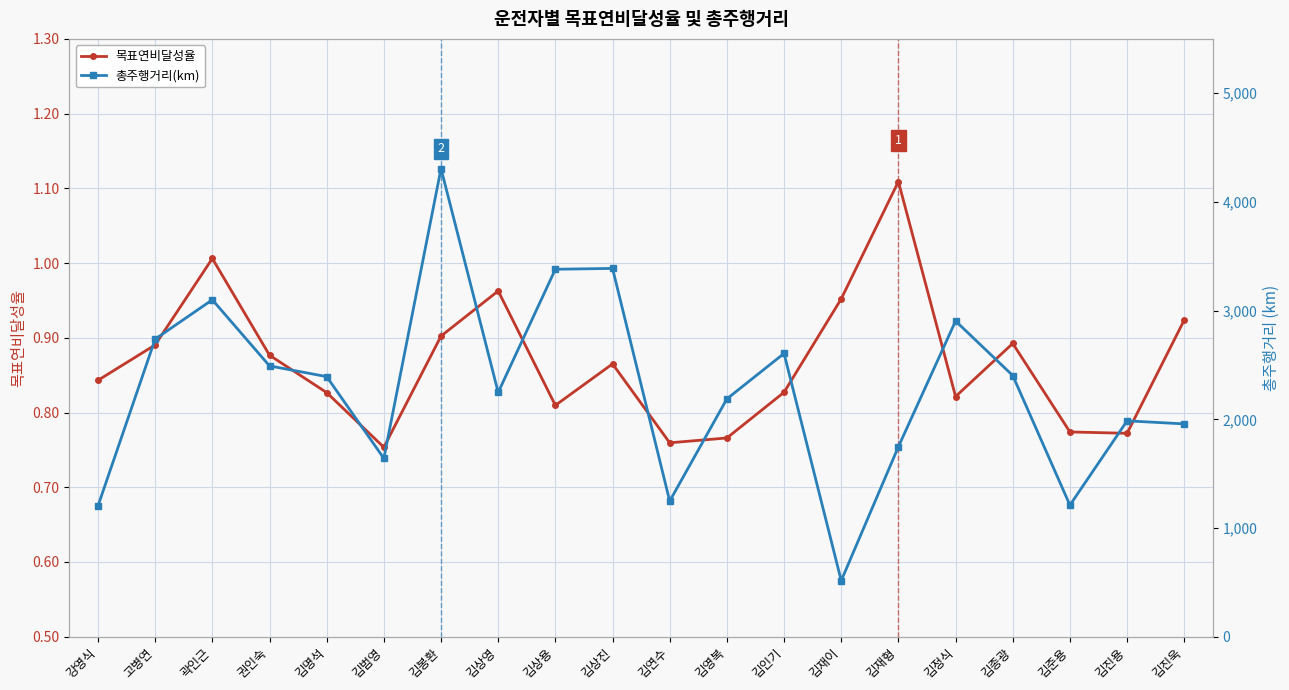

Which series has the largest total across all categories?

총주행거리(km)